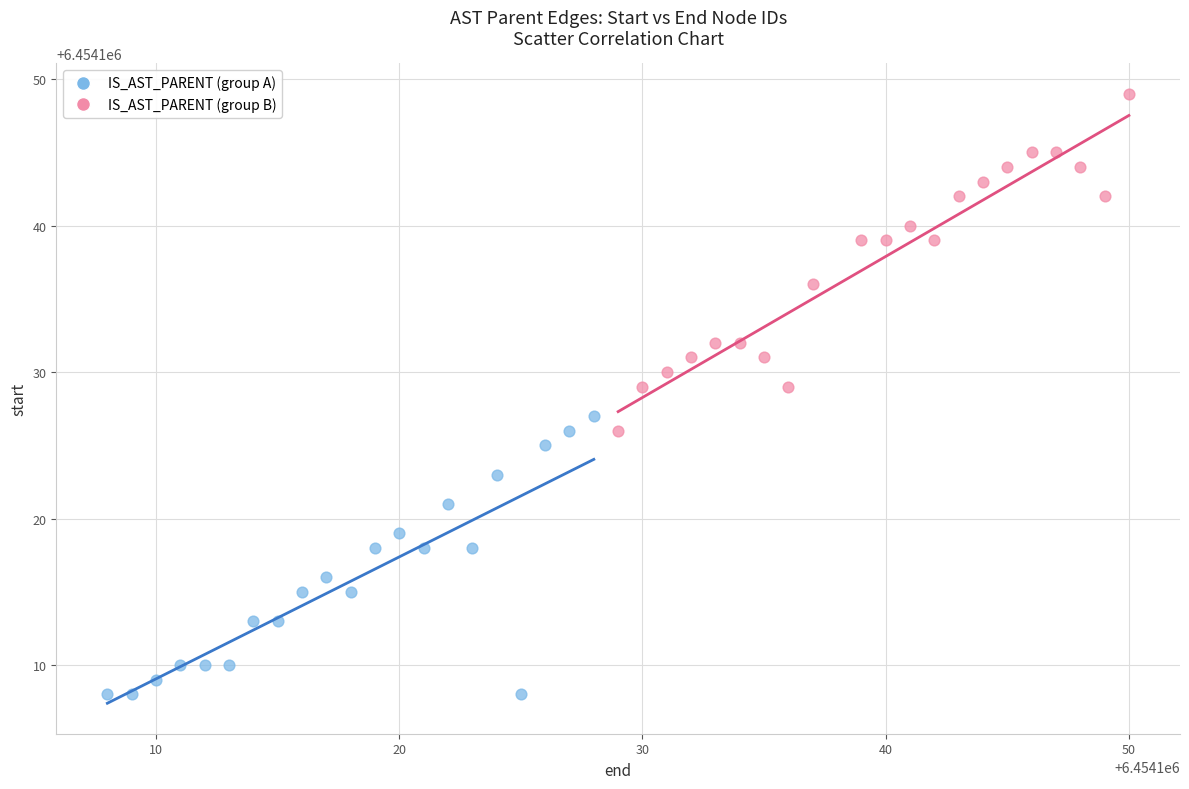

Which series has the largest Y range (max minus min)?

IS_AST_PARENT (group B)